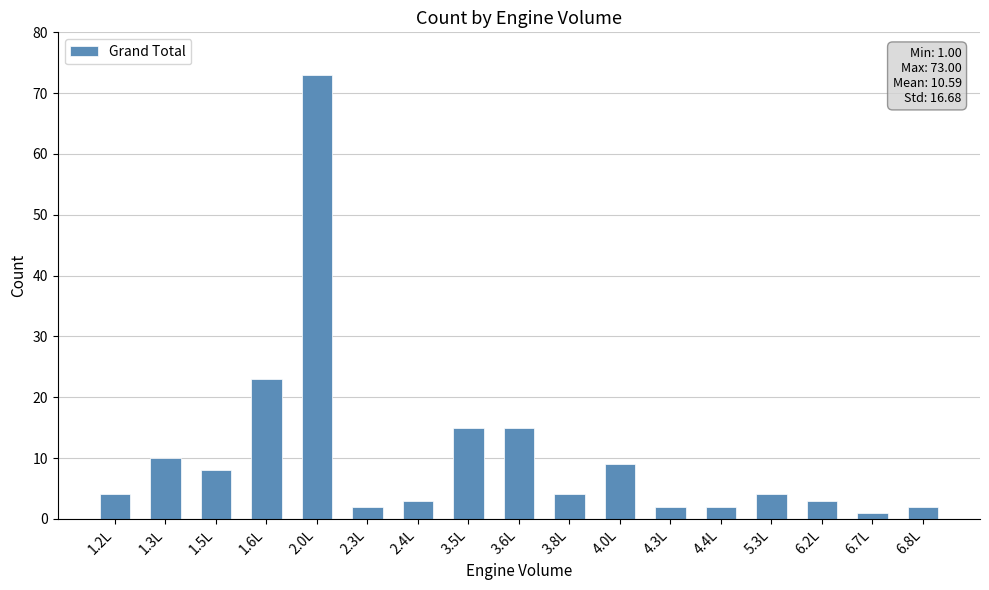

Approximately how many times larger is the value at 2.3L compared to 2.4L?

0.7